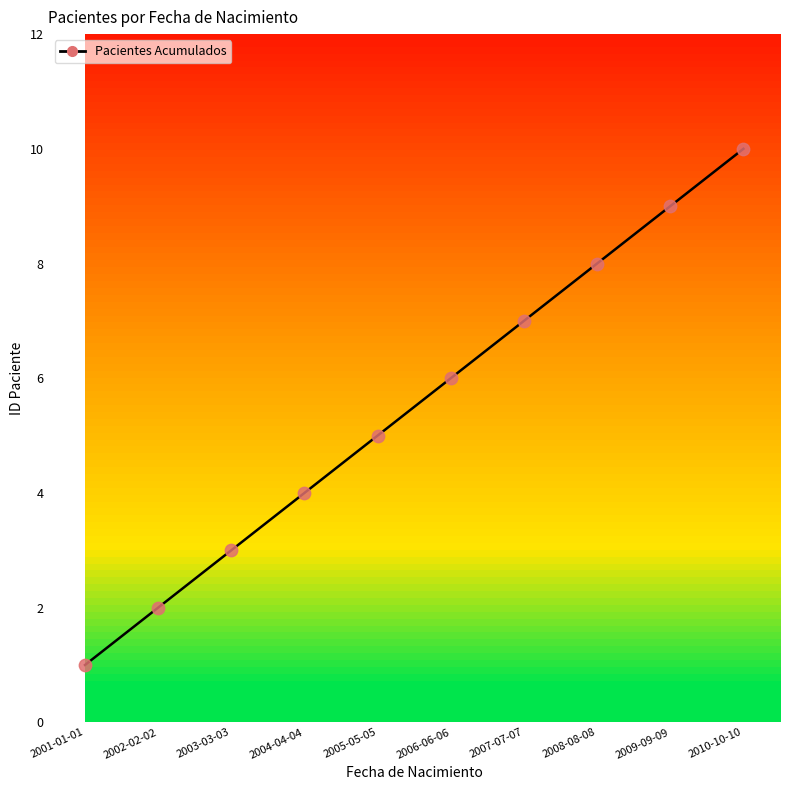

Between 2002-02-02 and 2009-09-09, which is larger?

2009-09-09